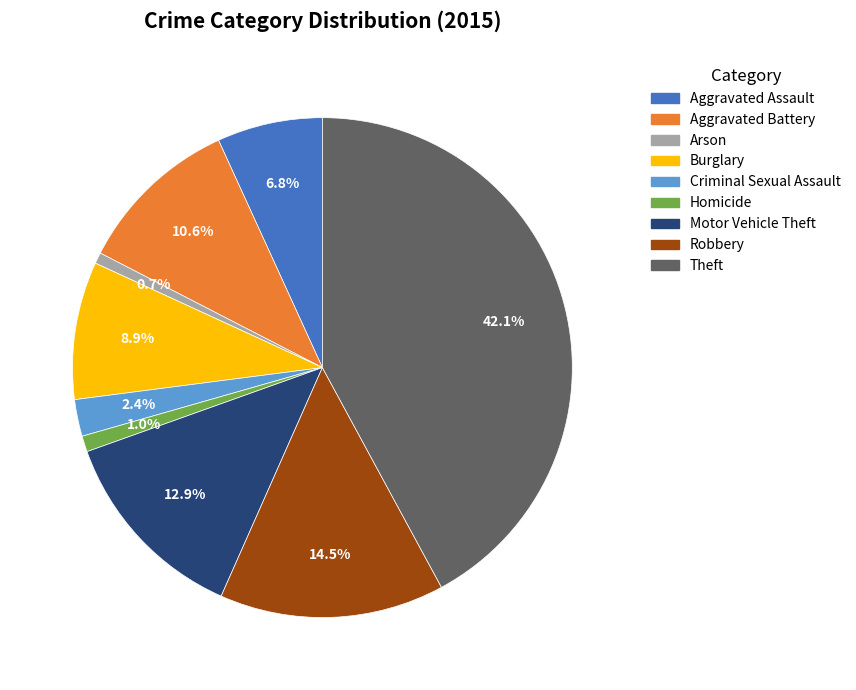

To the nearest percent, what percentage of the pie is Homicide?

1%